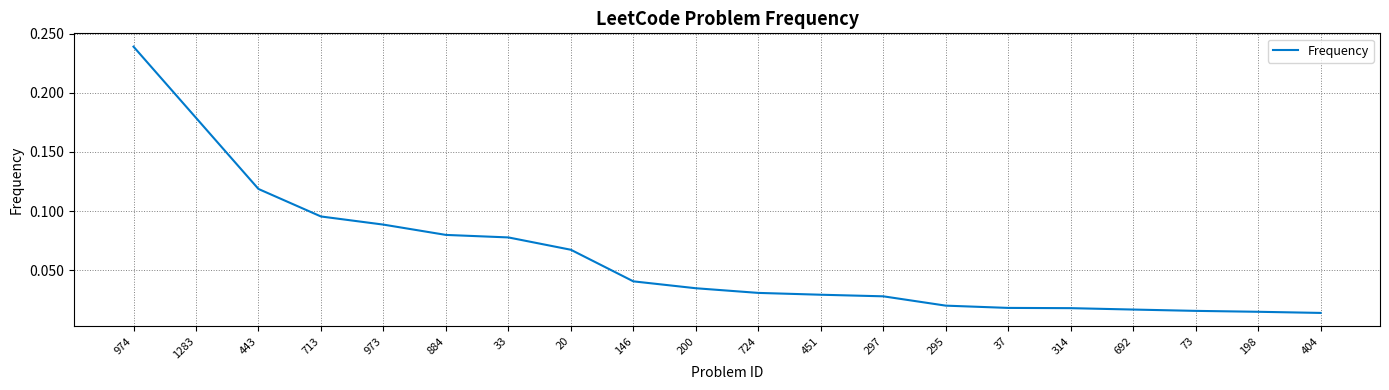

At which category does the chart reach its peak across all series?

974